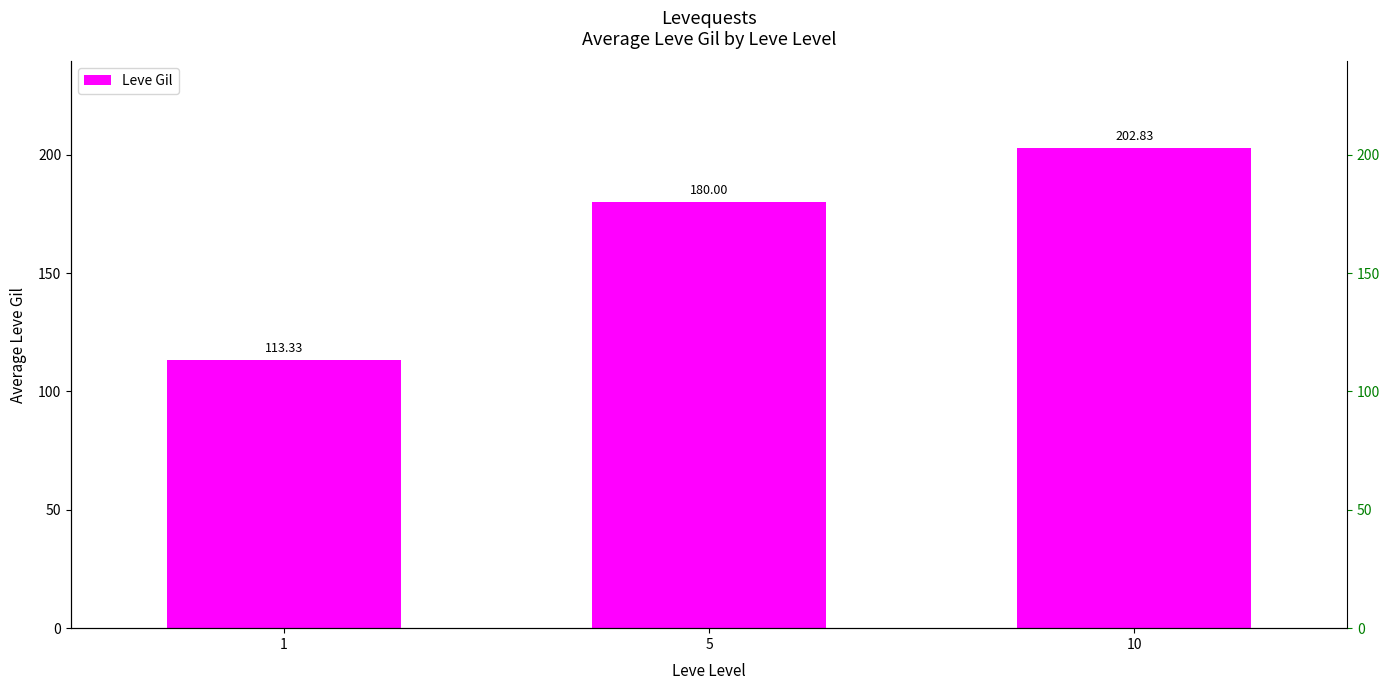

List the labels in order of value, smallest first.

1, 5, 10